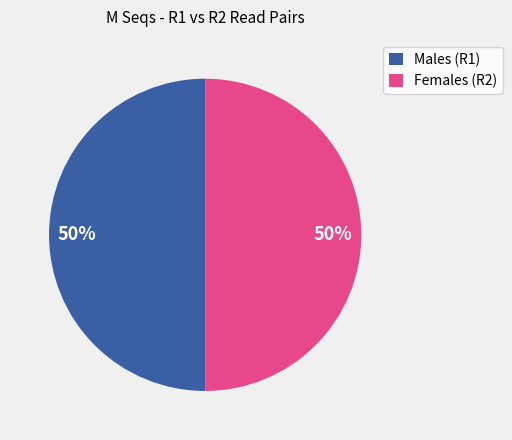

The Females (R2) slice represents 50% of the pie. True or false?

True